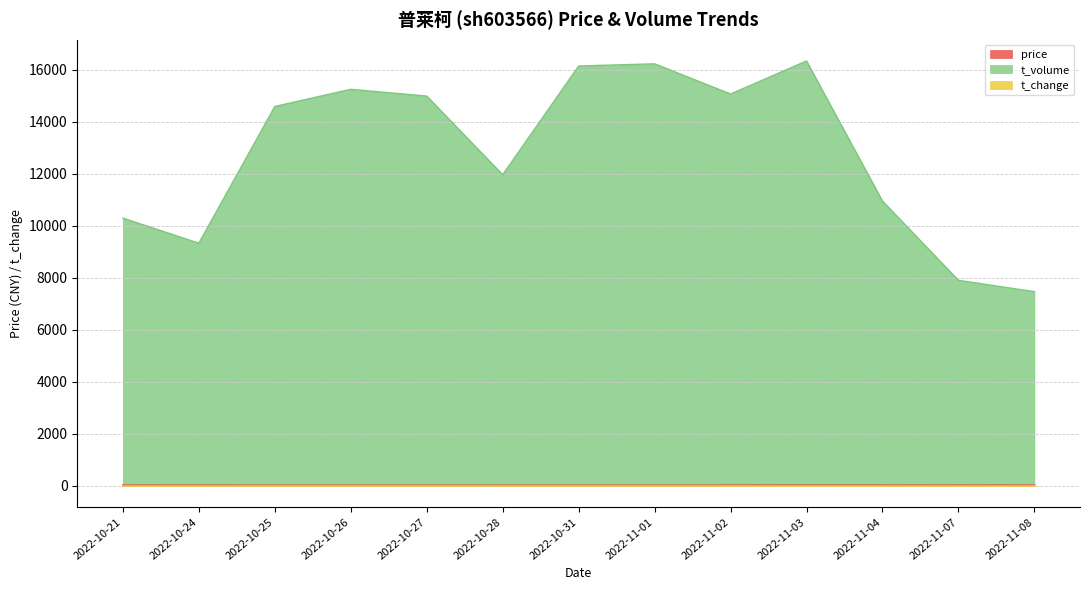

What is the value of the price point at the 11th from the left?

29.8